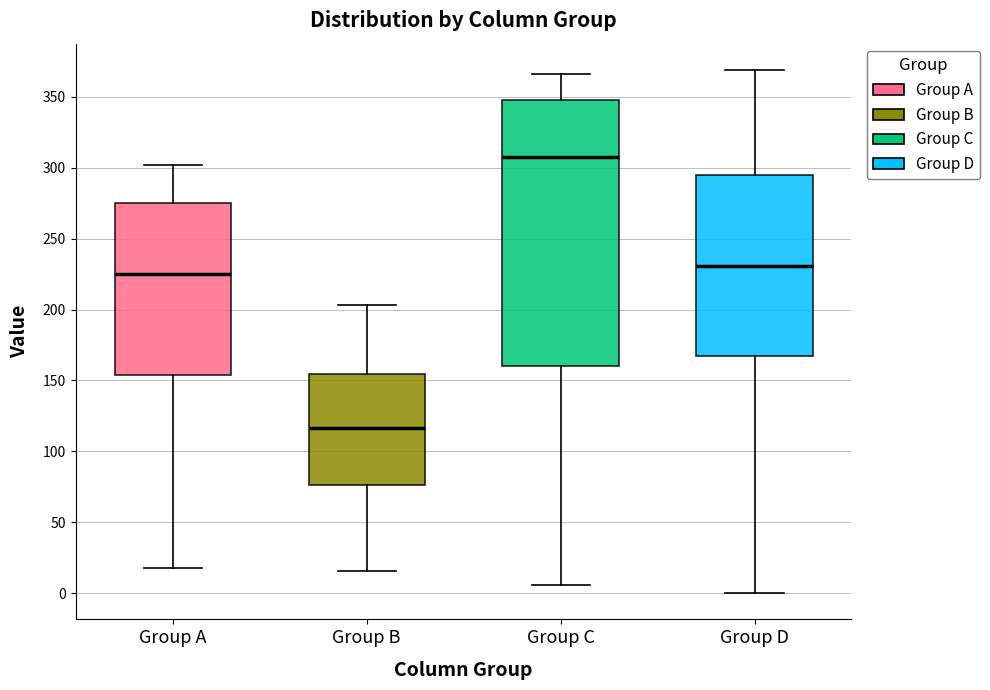

Where does the lower whisker of the box for Group D end on the y-axis? The values are not printed on the chart, so give them approximately, as read against the axis.

0